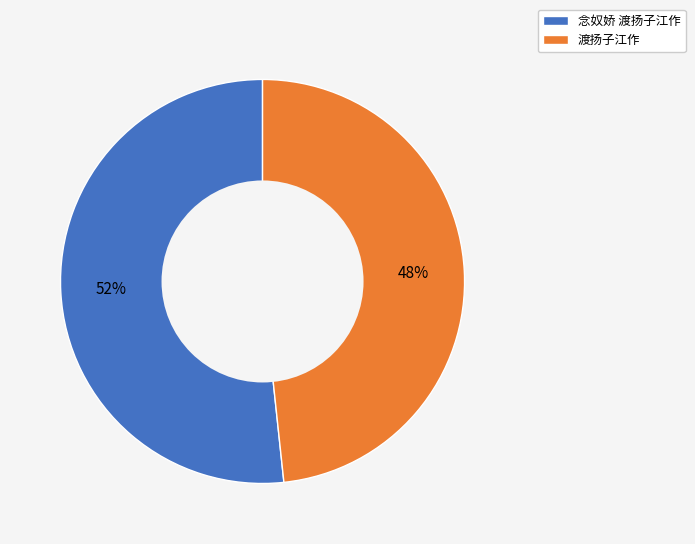

Approximately how many times larger is the value at 念奴娇 渡扬子江作 compared to 渡扬子江作?

1.1